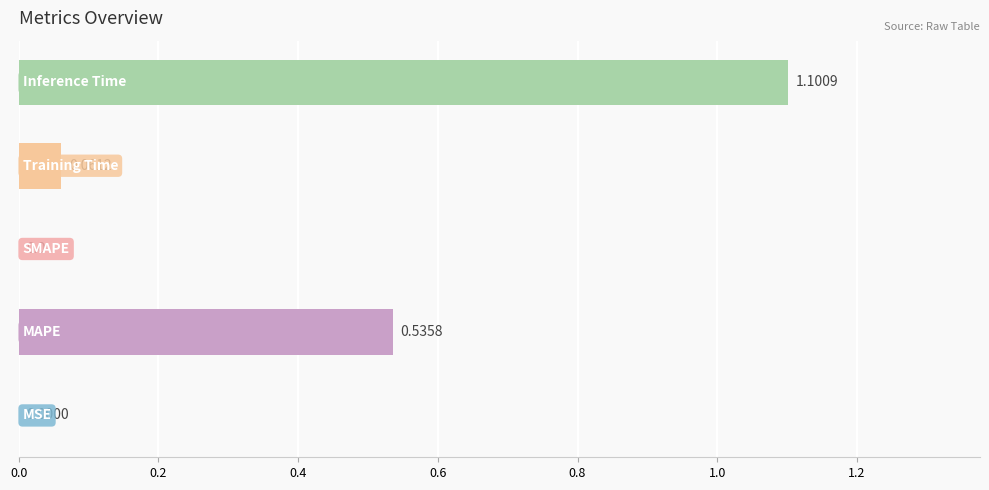

What is the sum of all values?

1.7